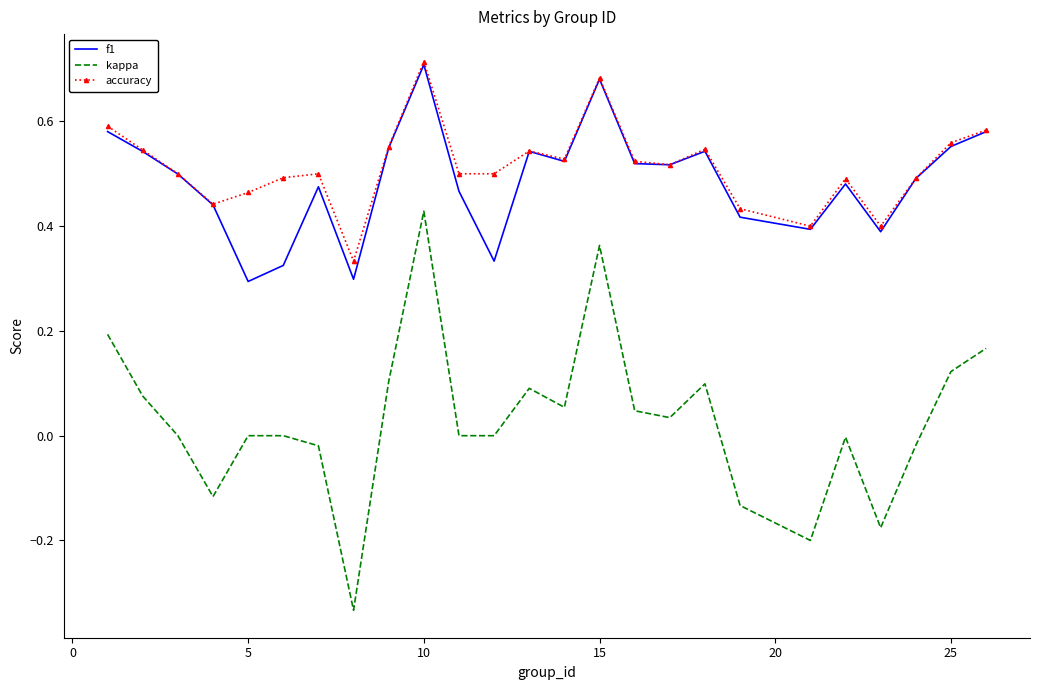

True or false: f1 and kappa cross at least once.

False